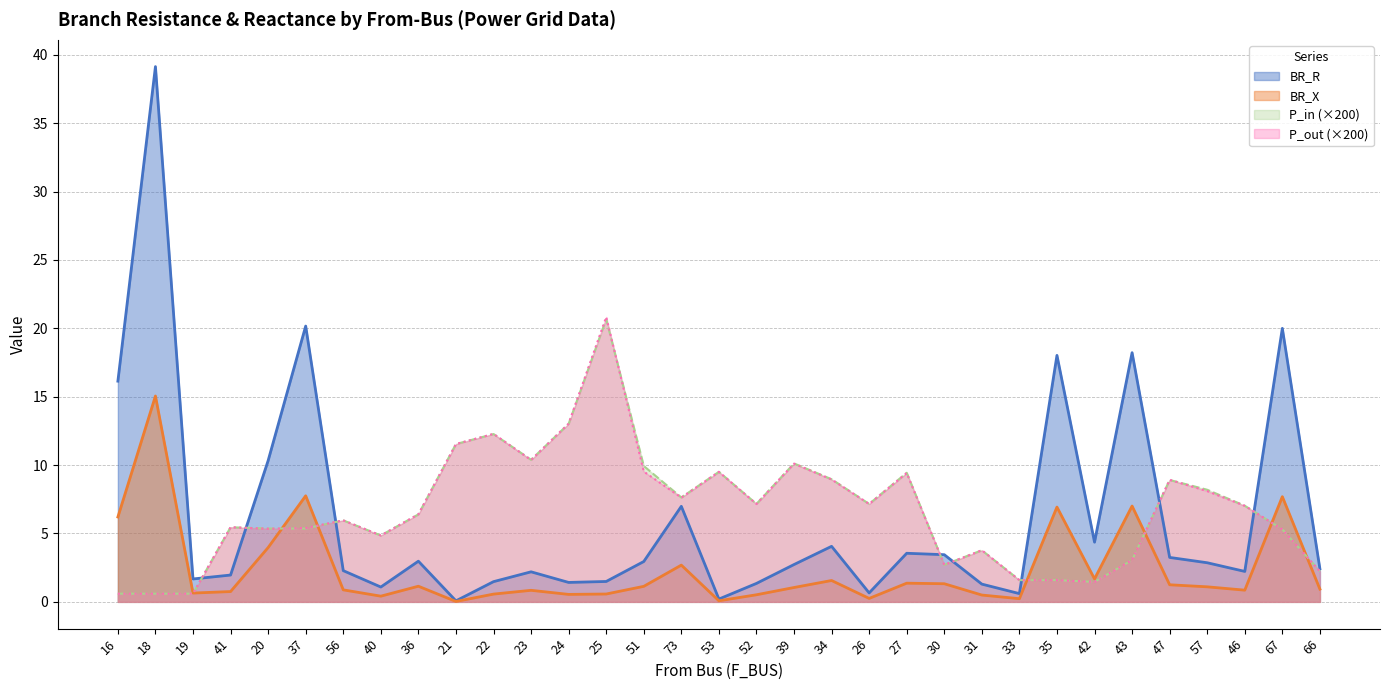

Reading left to right, extract all data points from this chart.

BR_R: 16.1	39.1	1.7	2.0	10.3	20.2	2.3	1.1	3.0	0.1	1.5	2.2	1.4	1.5	3.0	7.0	0.2	1.3	2.7	4.1	0.7	3.6	3.4	1.3	0.6	18.0	4.4	18.2	3.2	2.9	2.2	20.0	2.4
BR_X: 6.2	15.1	0.6	0.8	4.0	7.8	0.9	0.4	1.1	0.0	0.6	0.8	0.5	0.6	1.1	2.7	0.1	0.5	1.1	1.6	0.3	1.4	1.3	0.5	0.2	6.9	1.7	7.0	1.2	1.1	0.9	7.7	0.9
P_in: 0.6	0.6	0.6	5.5	5.4	5.4	6.0	4.9	6.4	11.5	12.3	10.4	13.0	20.7	9.9	7.6	9.5	7.2	10.1	9.0	7.2	9.4	2.7	3.8	1.6	1.6	1.5	3.0	8.9	8.2	7.0	5.3	2.2
P_out: 0.6	0.6	0.6	5.5	5.3	5.4	6.0	4.9	6.4	11.5	12.3	10.4	13.0	20.8	9.5	7.6	9.5	7.2	10.1	8.9	7.2	9.4	2.7	3.8	1.6	1.6	1.5	3.1	8.9	8.1	7.0	5.3	2.2